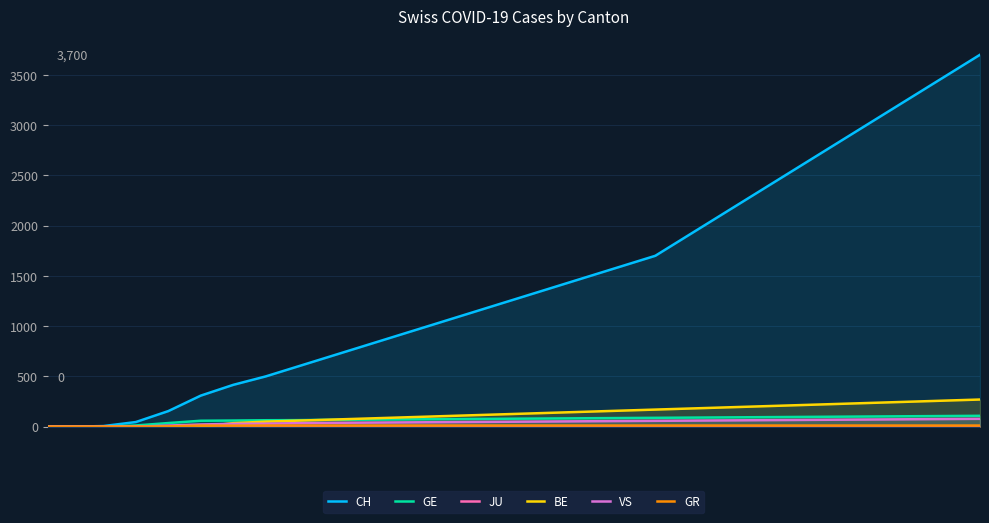

Which series has the largest total across all categories?

CH